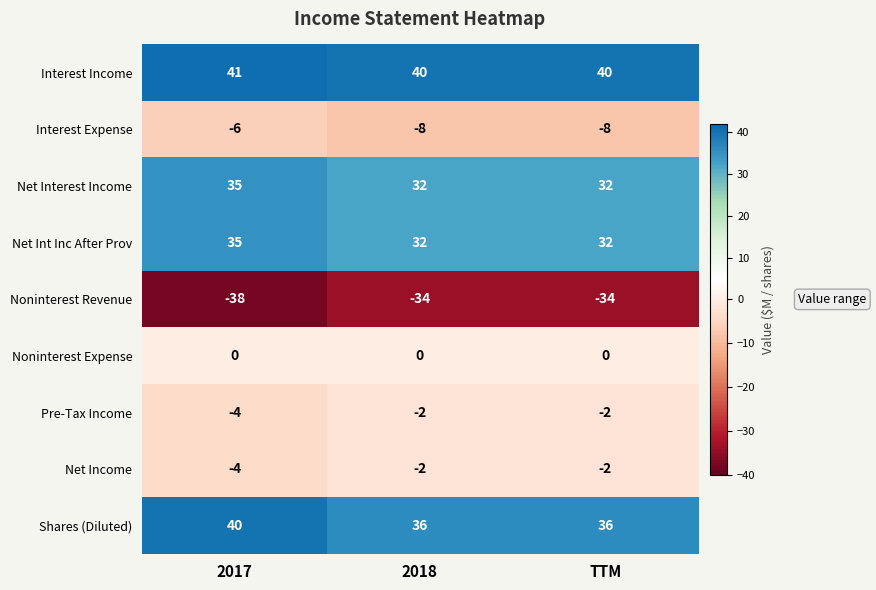

How many Net Int Inc After Prov values are between 32 and 35?

3